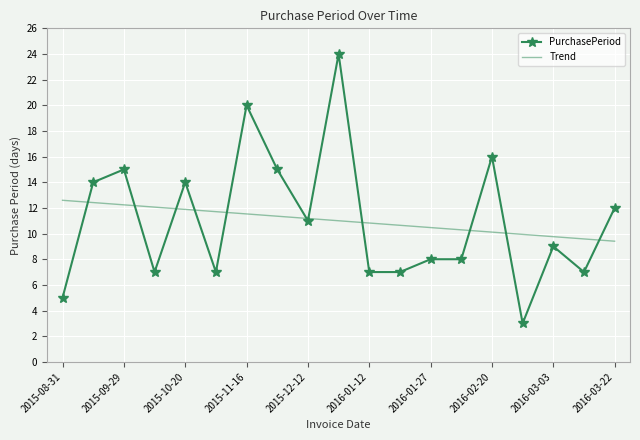

What are all the series names shown in the legend?

PurchasePeriod, Trend